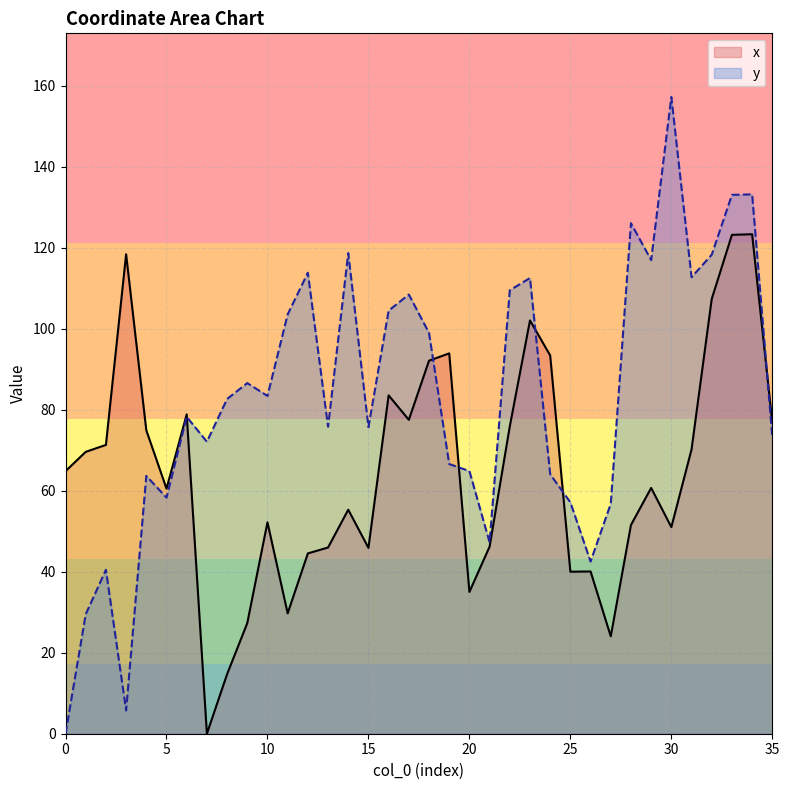

What is the value of the x point at the 36th from the left?

76.8